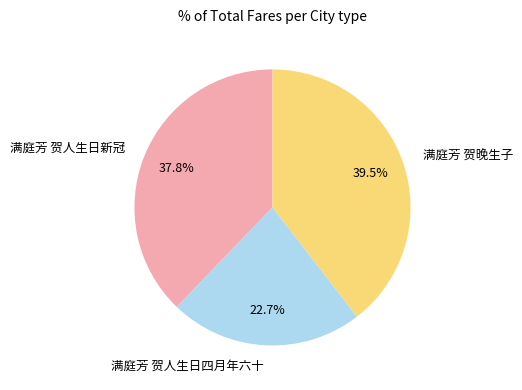

What is the total percentage of 满庭芳 贺人生日新冠 and 满庭芳 贺晚生子?

77.3%